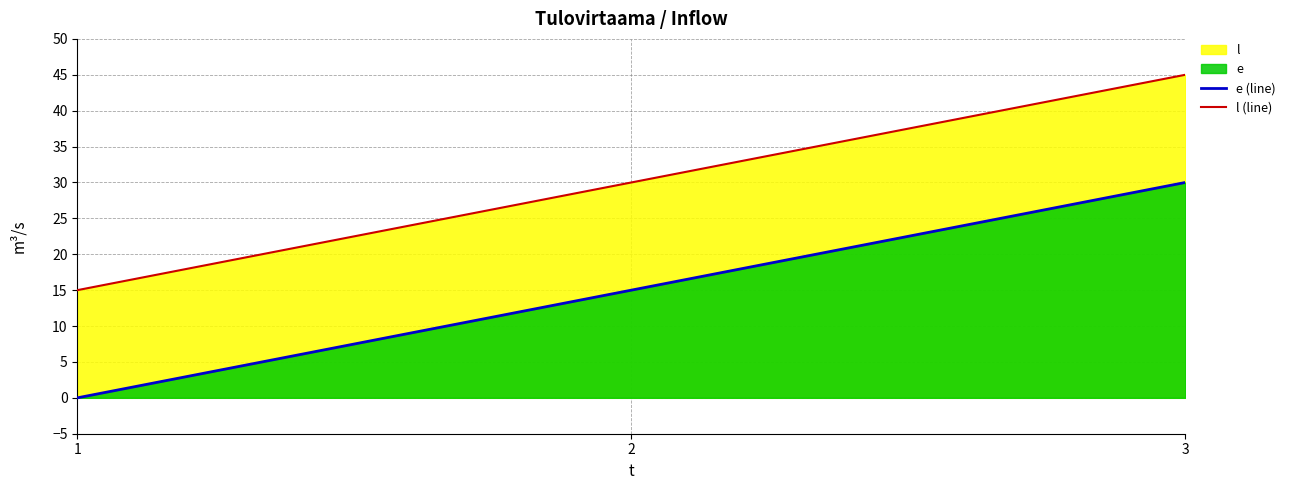

How many data points does each series have?

3